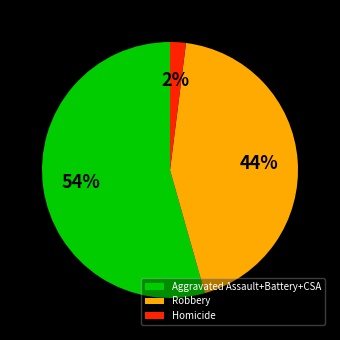

To the nearest percent, what is the average slice percentage?

33%